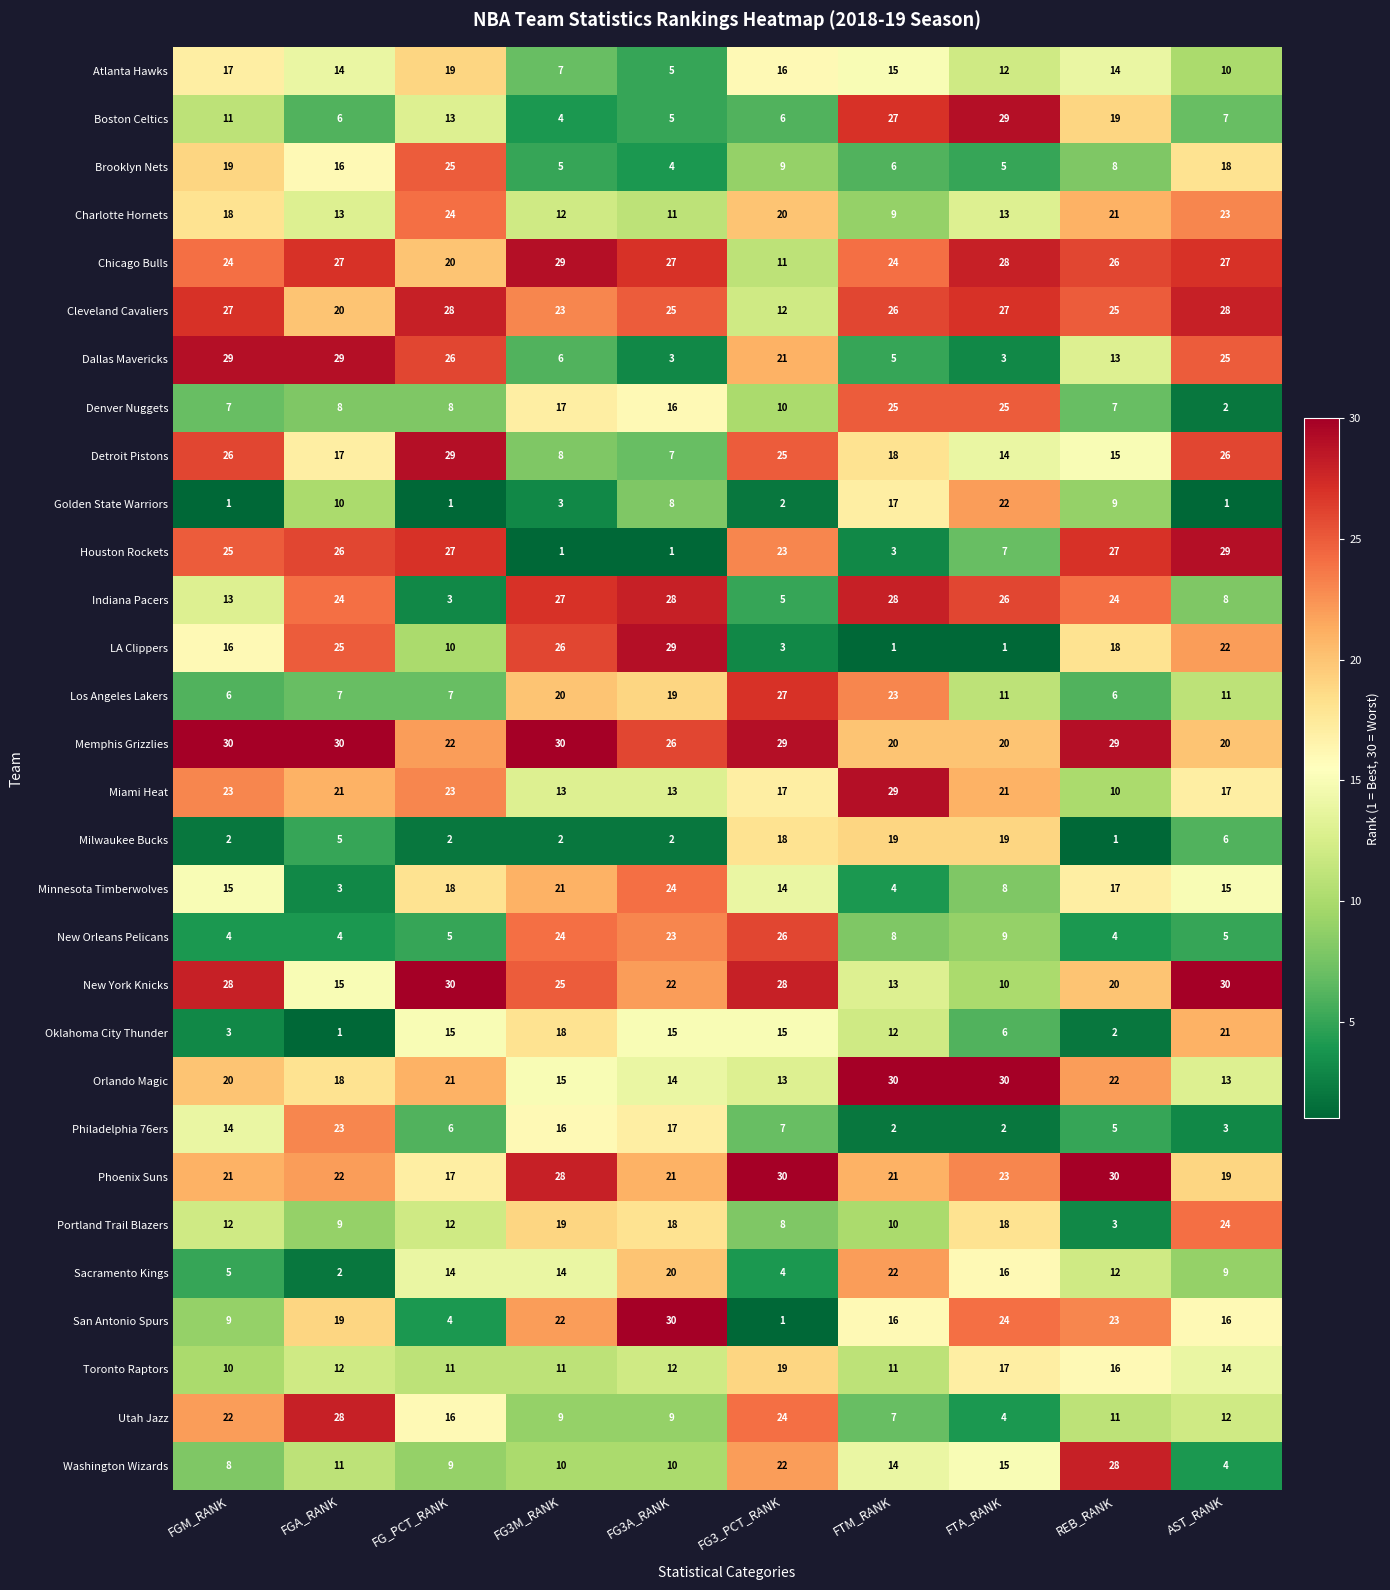

How many distinct data groups are displayed?

30